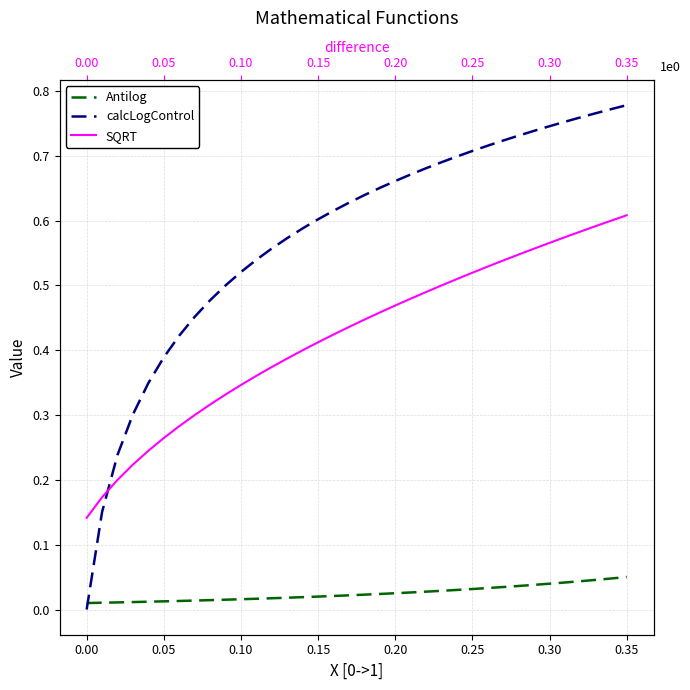

How many SQRT values are between 0 and 1?

36